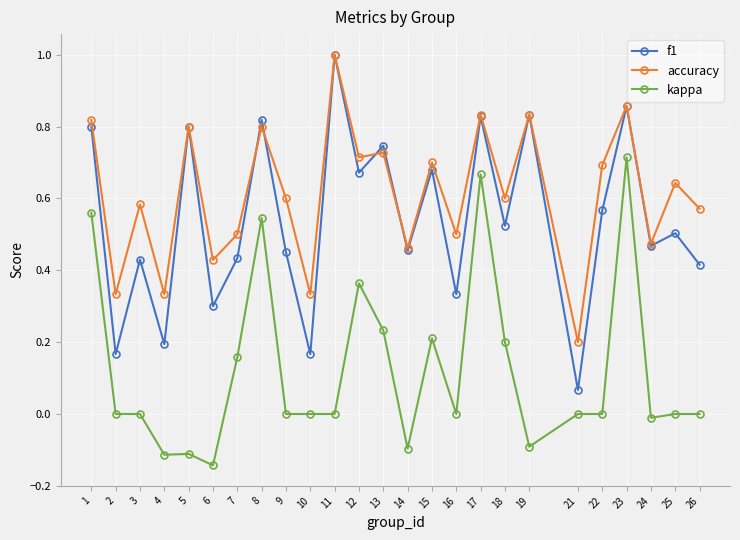

Which series changed the most between 2 and 26?

f1